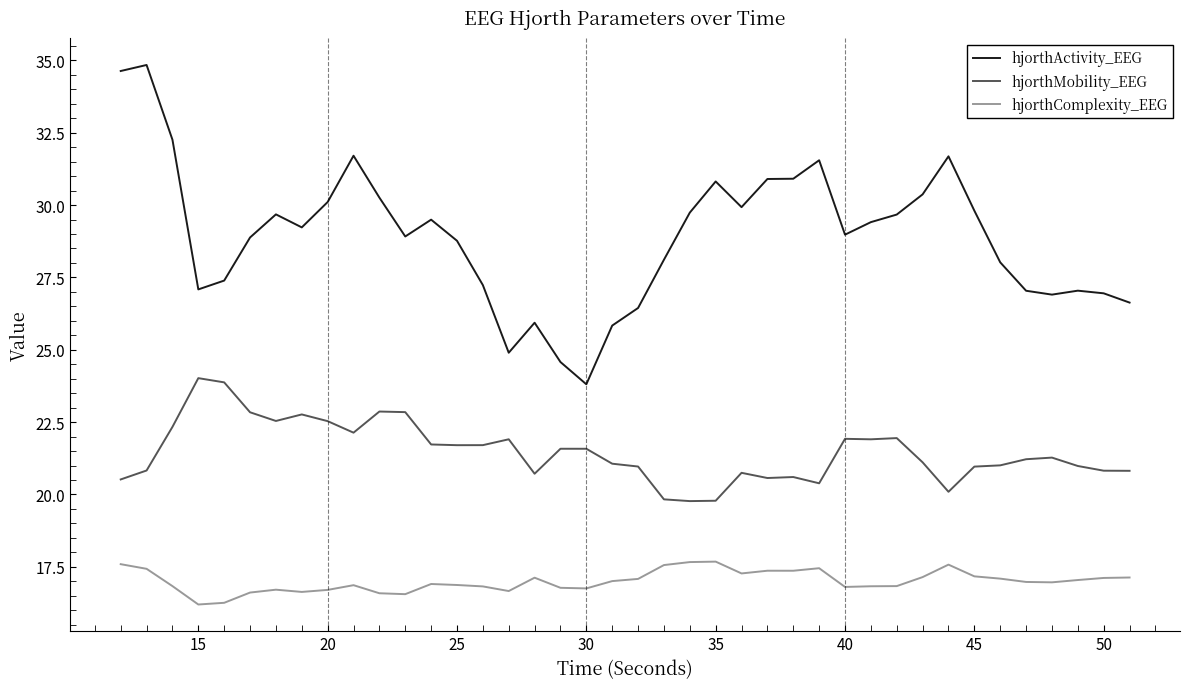

List the series in order of their peak value, highest first.

hjorthActivity_EEG, hjorthMobility_EEG, hjorthComplexity_EEG